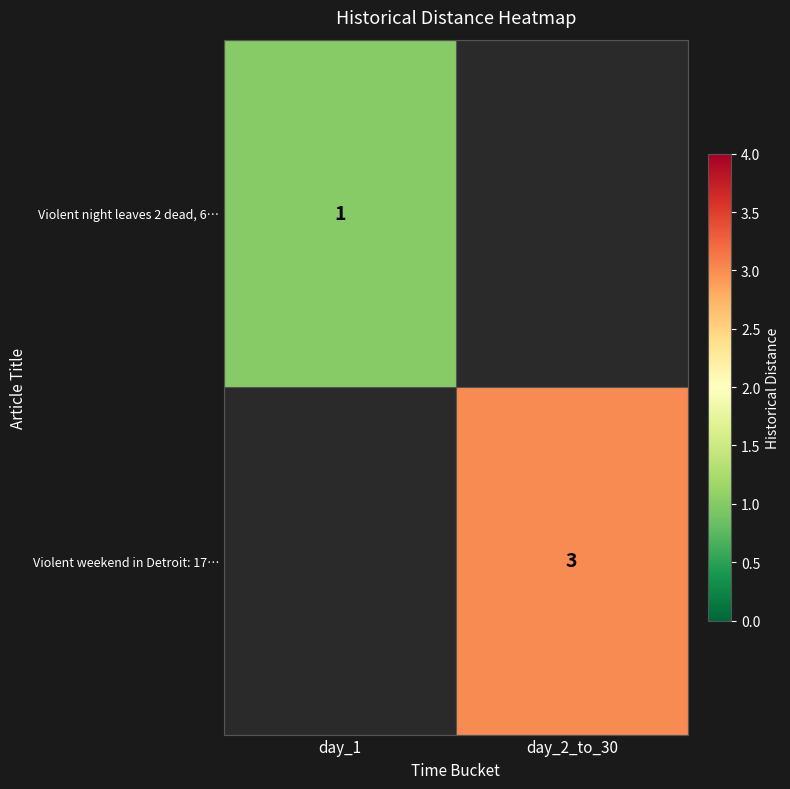

True or false: Violent weekend in Detroit: 17… has a value of 4 at day_2_to_30.

False